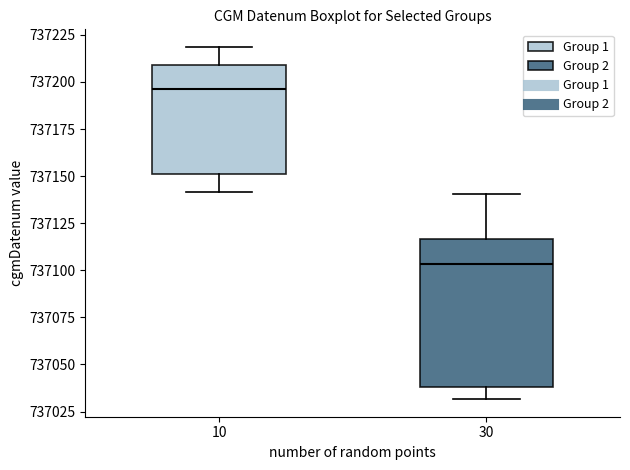

Where does the lower whisker of the box at x = 10 end on the y-axis? The values are not printed on the chart, so give them approximately, as read against the axis.

737140